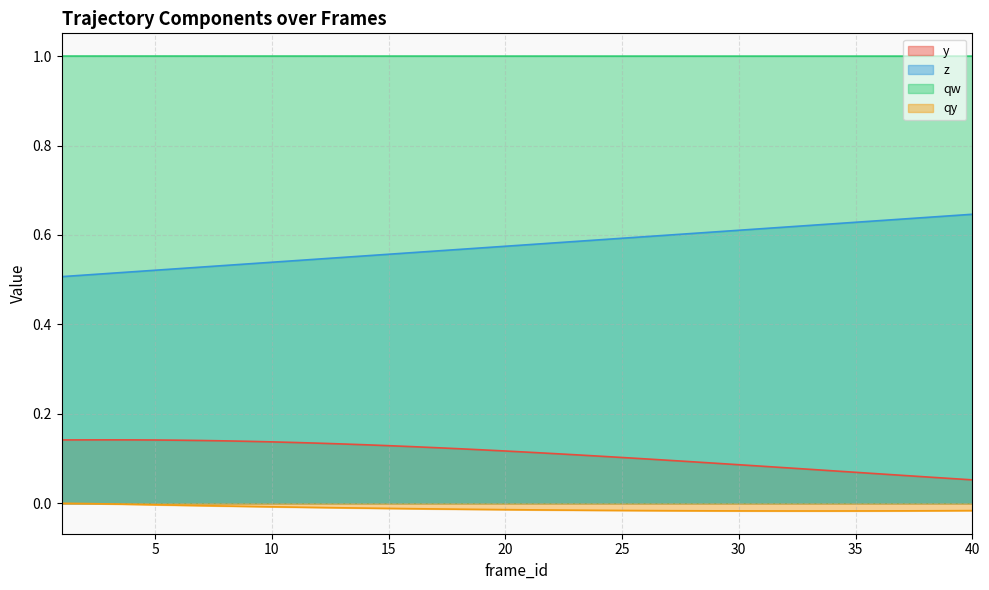

The qy series shows -0.0 at 29. True or false?

True